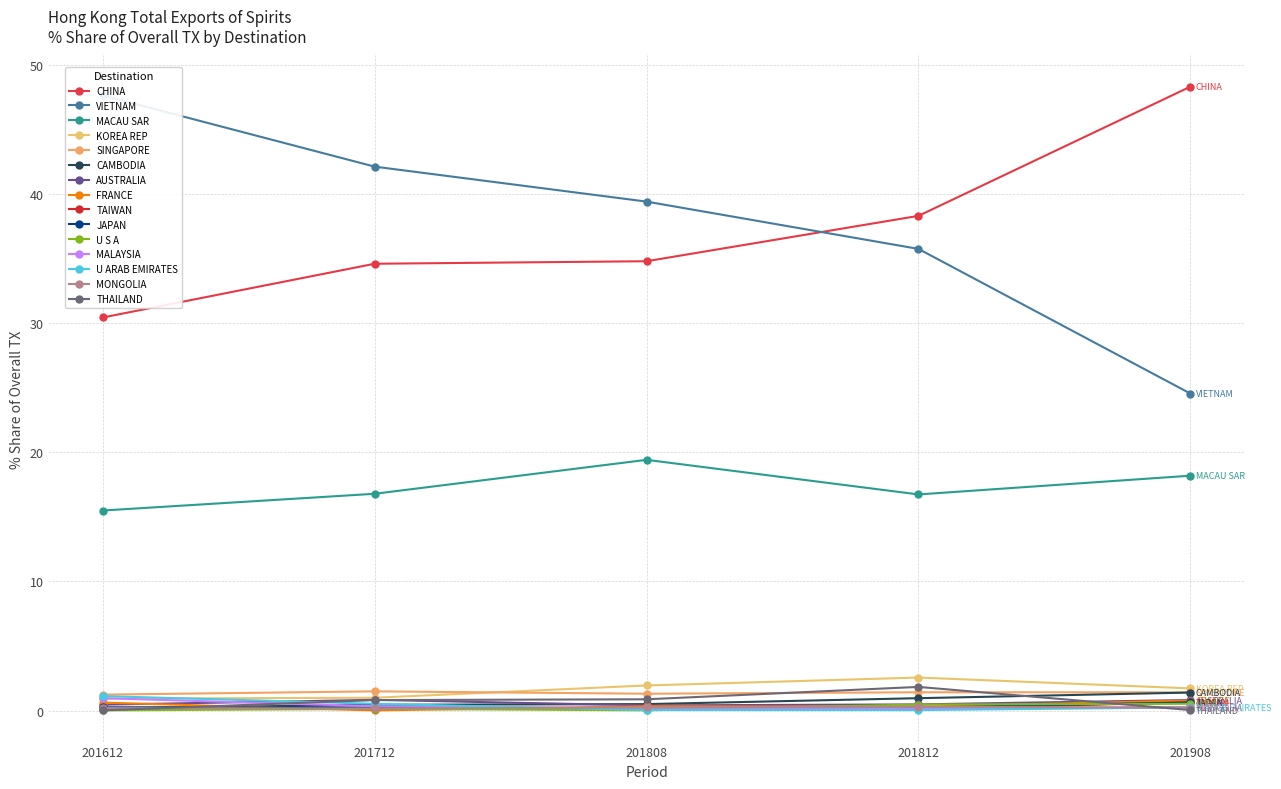

How many intersections are there between 201812_% Share and 201808_% Share?

6